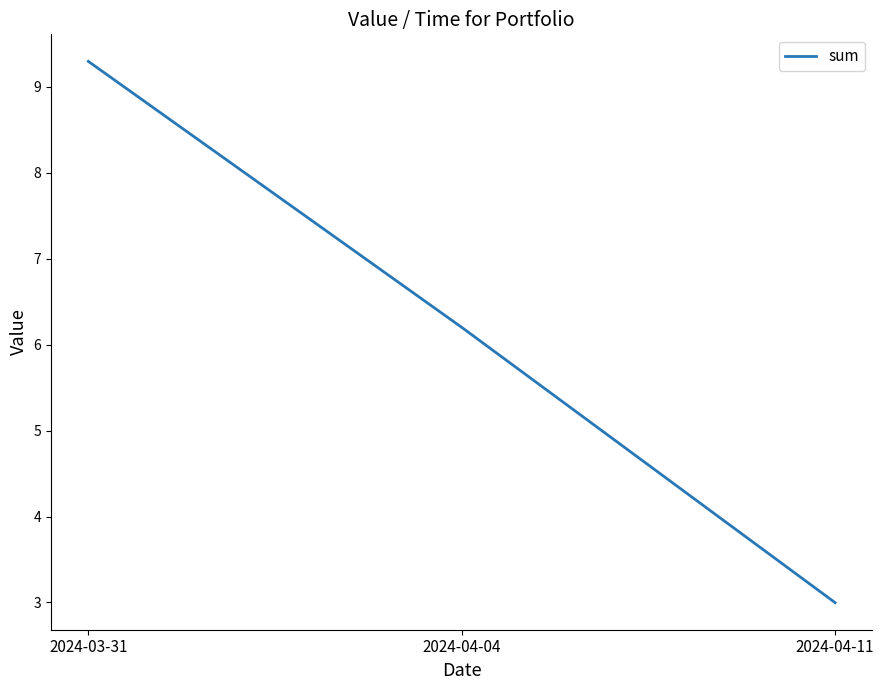

How many lines are shown in the chart?

1